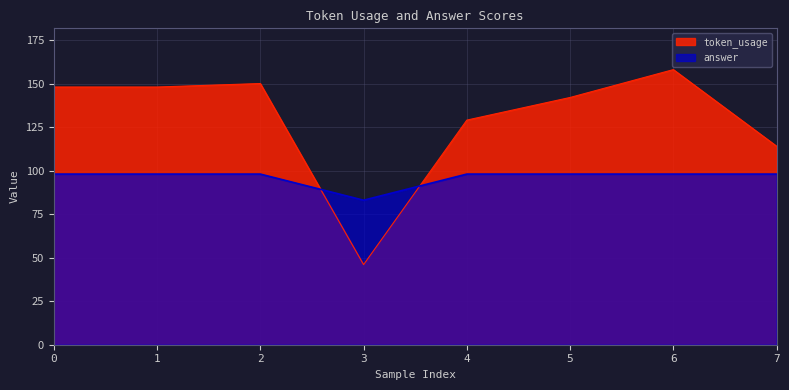

At which category does the chart reach its minimum across all series?

3